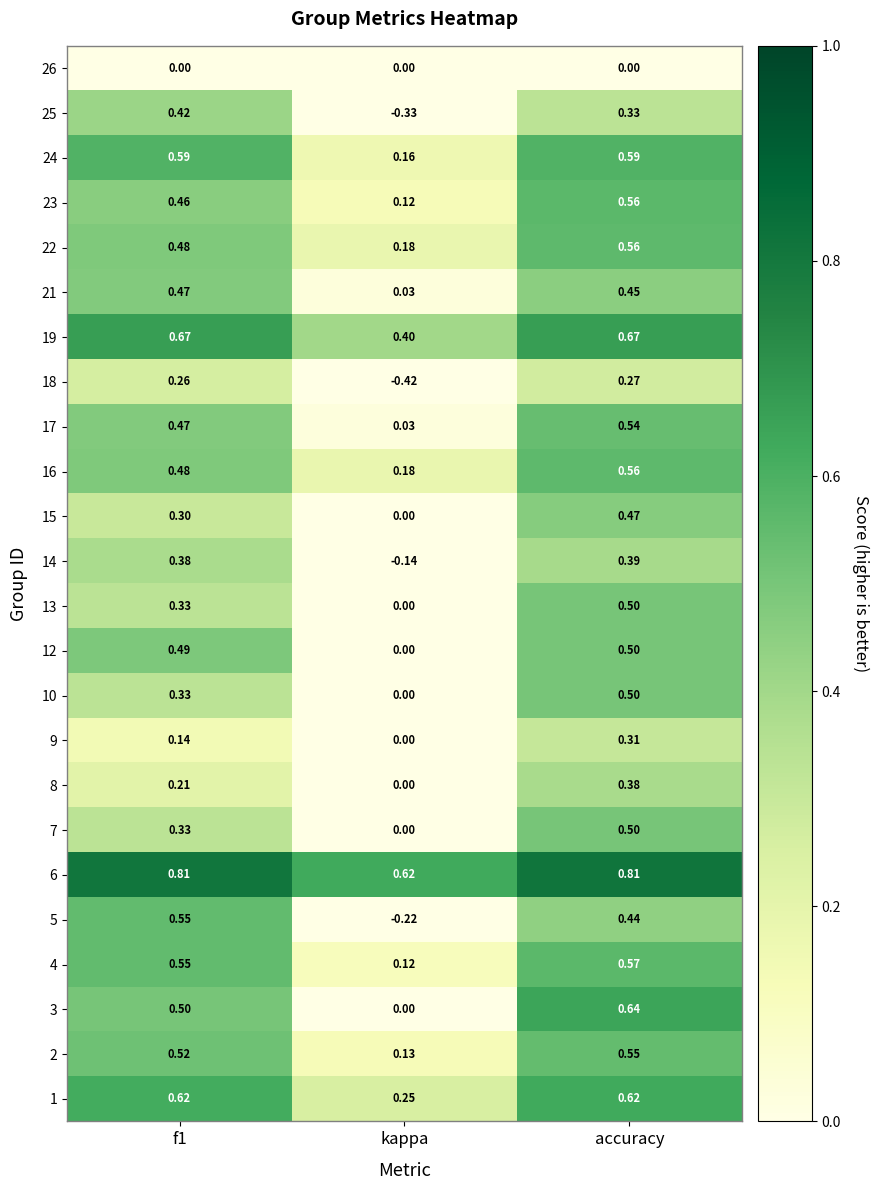

Where is 7 nearest to the value 0?

kappa